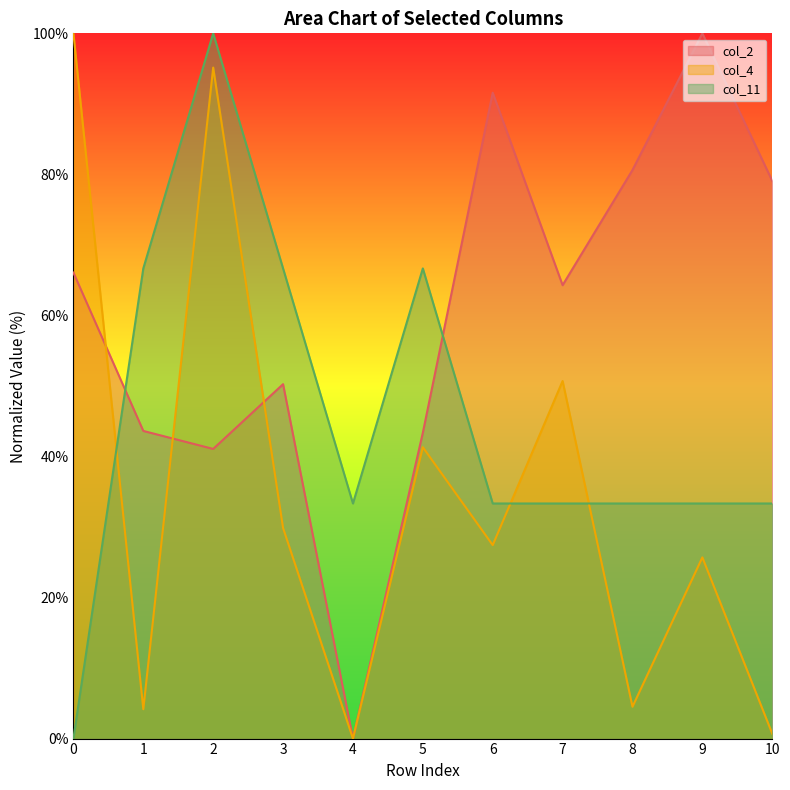

What are all the series names shown in the legend?

col_2, col_4, col_11